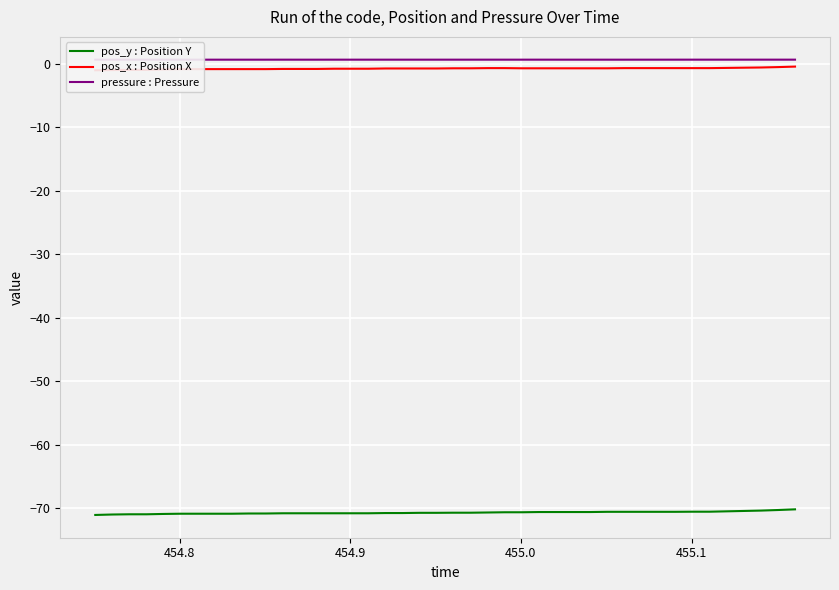

Reading left to right, extract all data points from this chart.

pos_y : Position Y: -71.1	-71.0	-71.0	-71.0	-70.9	-70.9	-70.9	-70.9	-70.9	-70.9	-70.9	-70.8	-70.8	-70.8	-70.8	-70.8	-70.8	-70.8	-70.8	-70.8	-70.8	-70.7	-70.7	-70.7	-70.7	-70.7	-70.6	-70.6	-70.6	-70.6	-70.6	-70.6	-70.6	-70.6	-70.6	-70.6	-70.6	-70.4	-70.3	-70.2
pos_x : Position X: -1.0	-1.0	-0.9	-0.9	-0.9	-0.8	-0.8	-0.8	-0.8	-0.8	-0.8	-0.8	-0.8	-0.8	-0.8	-0.8	-0.8	-0.7	-0.7	-0.7	-0.7	-0.7	-0.7	-0.7	-0.7	-0.7	-0.7	-0.7	-0.7	-0.7	-0.7	-0.7	-0.7	-0.7	-0.7	-0.7	-0.7	-0.6	-0.5	-0.4
pressure : Pressure: 0.7	0.7	0.7	0.7	0.7	0.7	0.7	0.7	0.7	0.7	0.7	0.7	0.7	0.7	0.7	0.7	0.7	0.7	0.7	0.7	0.7	0.7	0.7	0.7	0.7	0.7	0.7	0.7	0.7	0.7	0.7	0.7	0.7	0.7	0.7	0.7	0.7	0.7	0.7	0.7